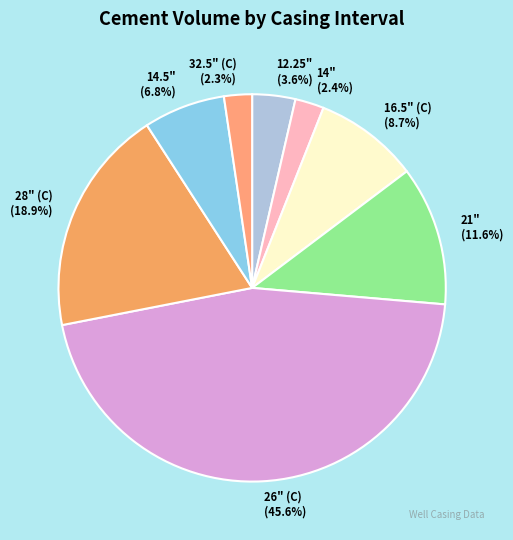

Which category has the biggest portion of the pie?

26" (C)